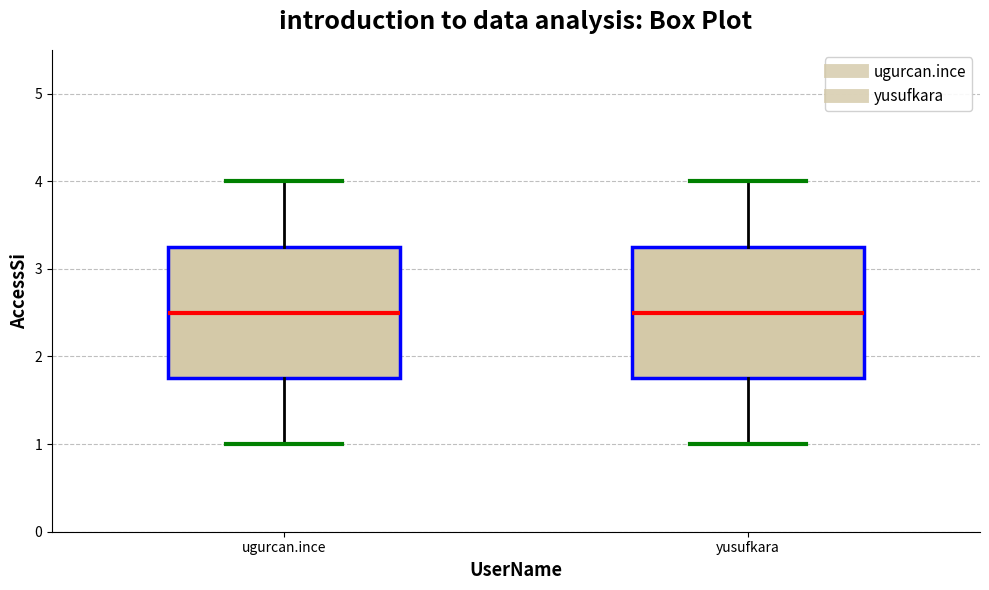

Where does the median line of the box for yusufkara sit on the y-axis? The values are not printed on the chart, so give them approximately, as read against the axis.

2.5